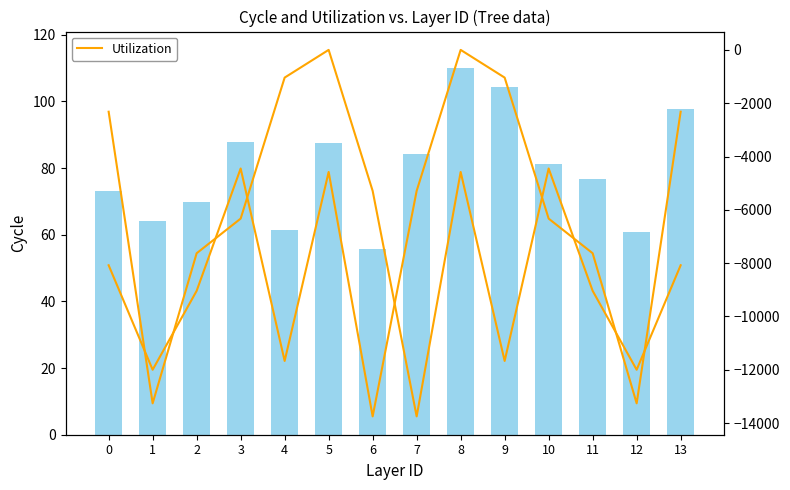

What is the average value of the slenderness series?

-7102.9